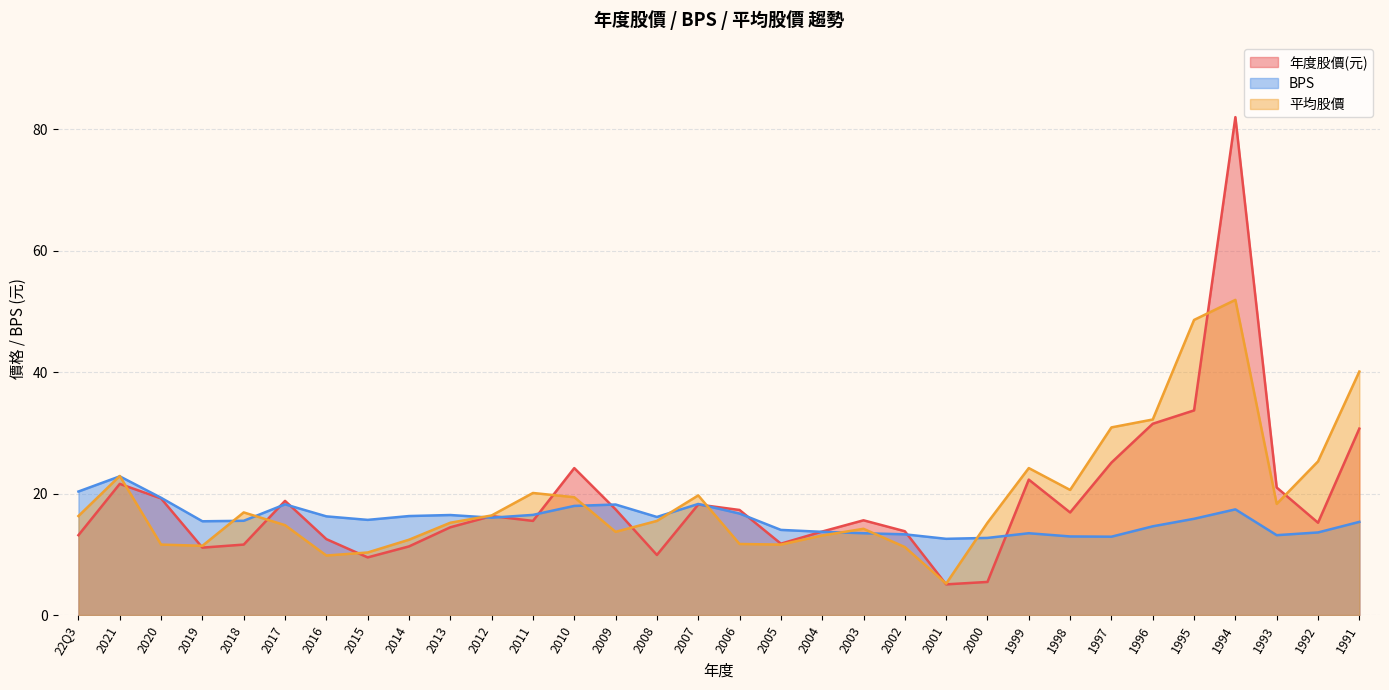

What is the value of the 平均股價 point at the 19th from the left?

13.1